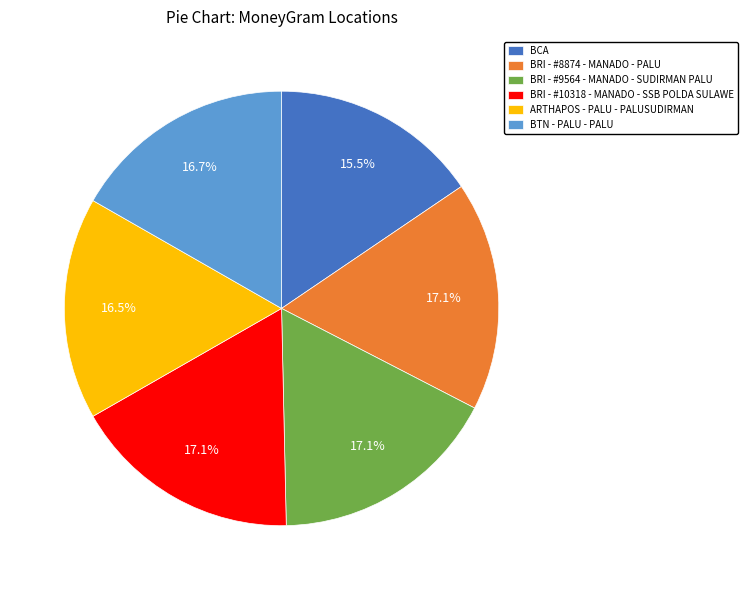

True or false: BTN - PALU - PALU accounts for 5% of the total.

False